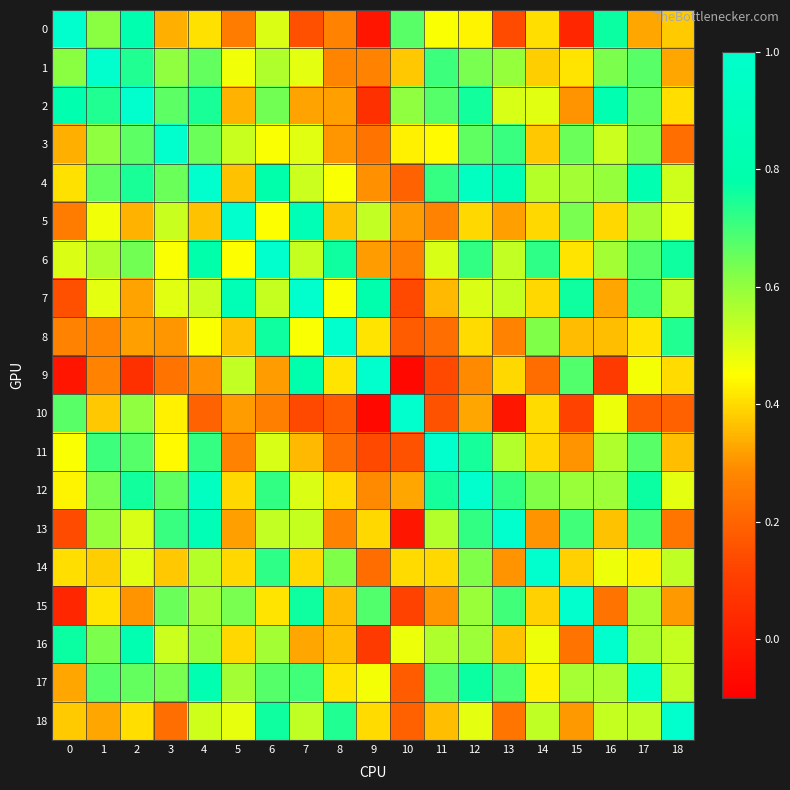

Which series has the largest total across all categories?

4